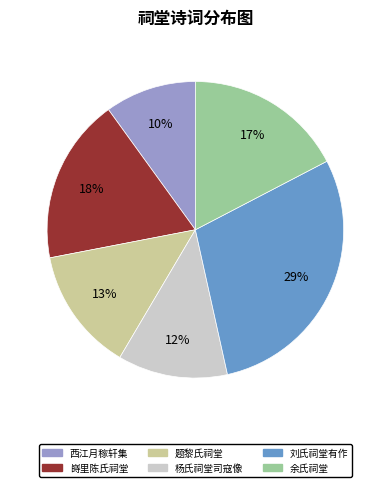

Count the number of slices in the pie.

6